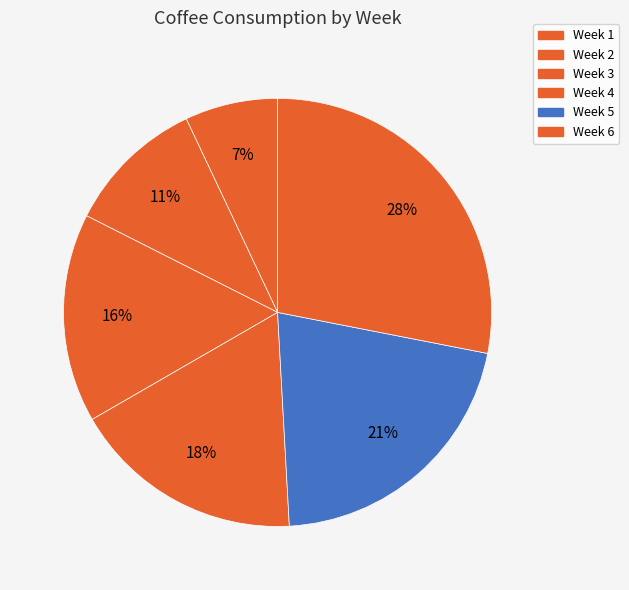

The Week 5 slice represents 21% of the pie. True or false?

True